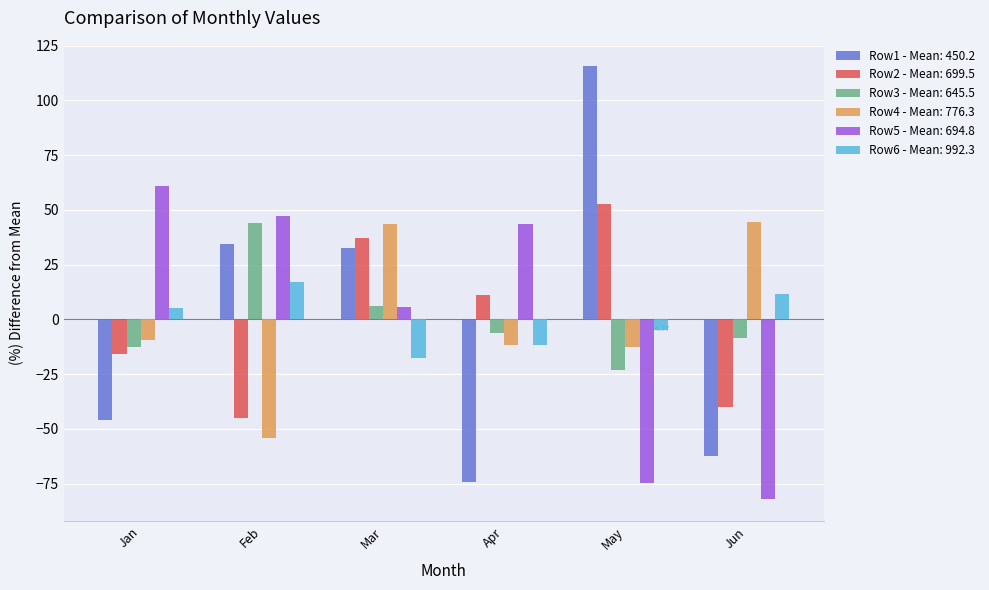

Is the value of Row4 - Mean: 776.3 at Apr greater than the value of Row6 - Mean: 992.3 at Feb?

No